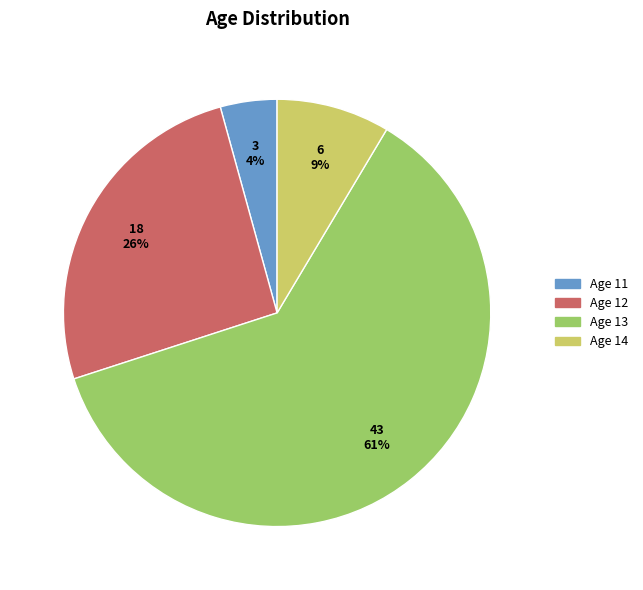

Is there a majority slice in this chart?

Yes